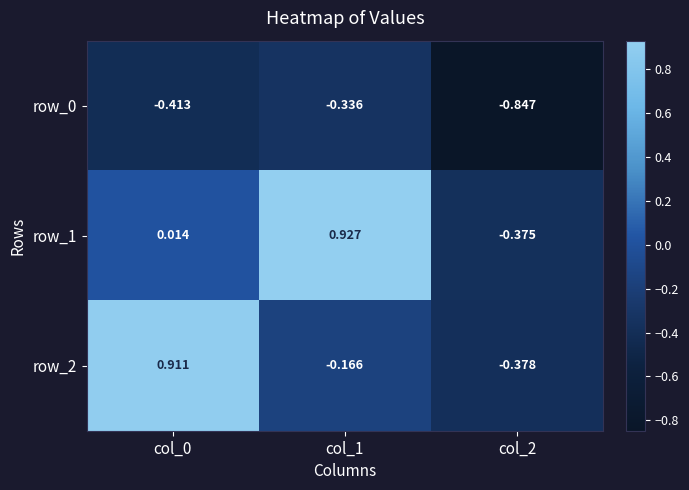

Is the value of row_0 at col_2 greater than the value of row_2 at col_2?

No